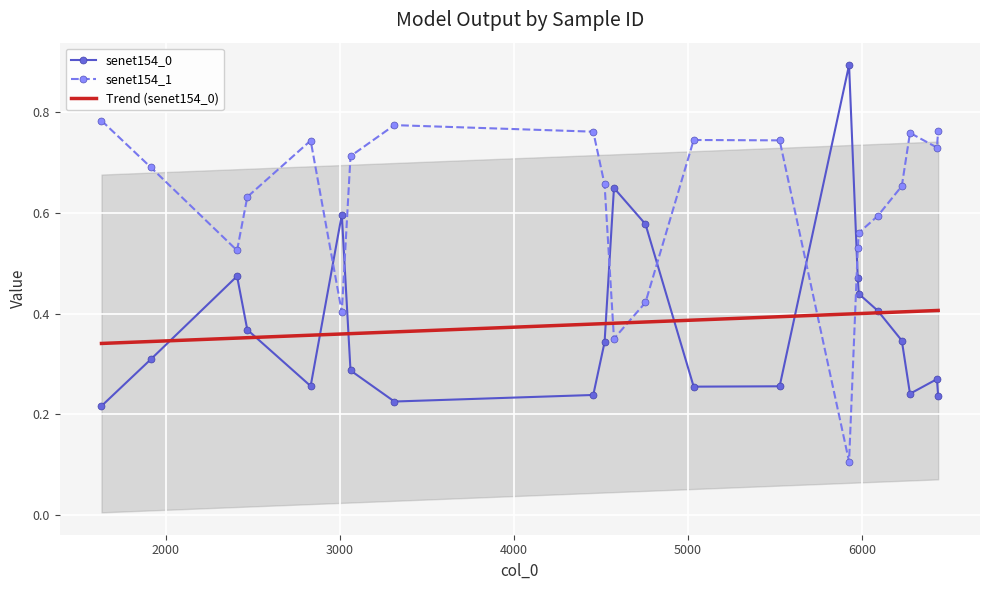

In senet154_1, how many points are higher than both neighbors (excluding endpoints)?

4